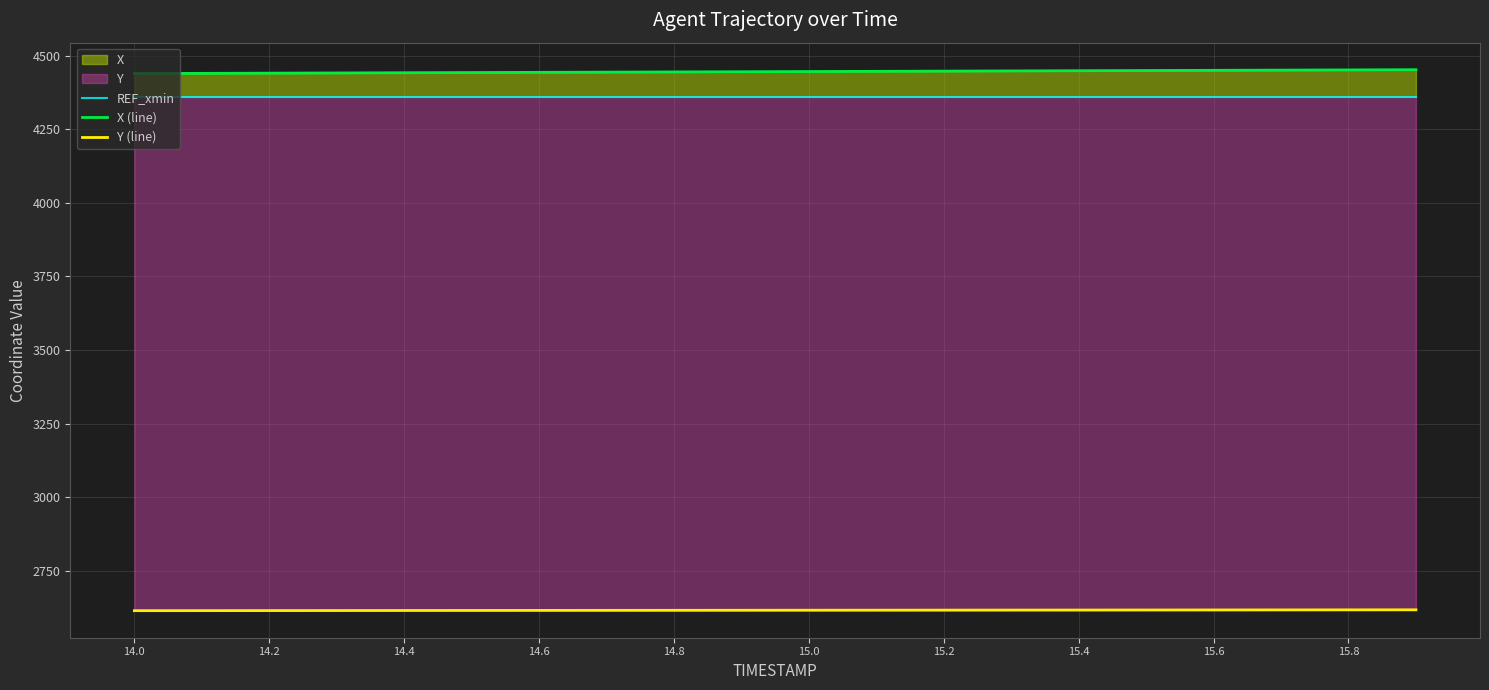

What is the label of the 1st point from the left?

14.0